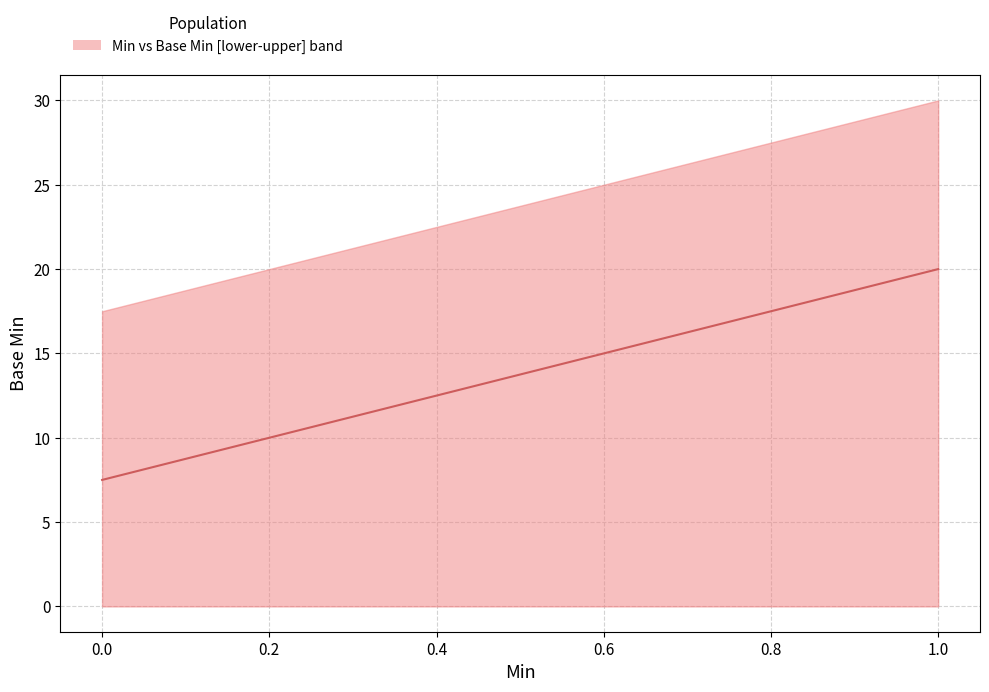

Does the chart have visible grid lines?

Yes